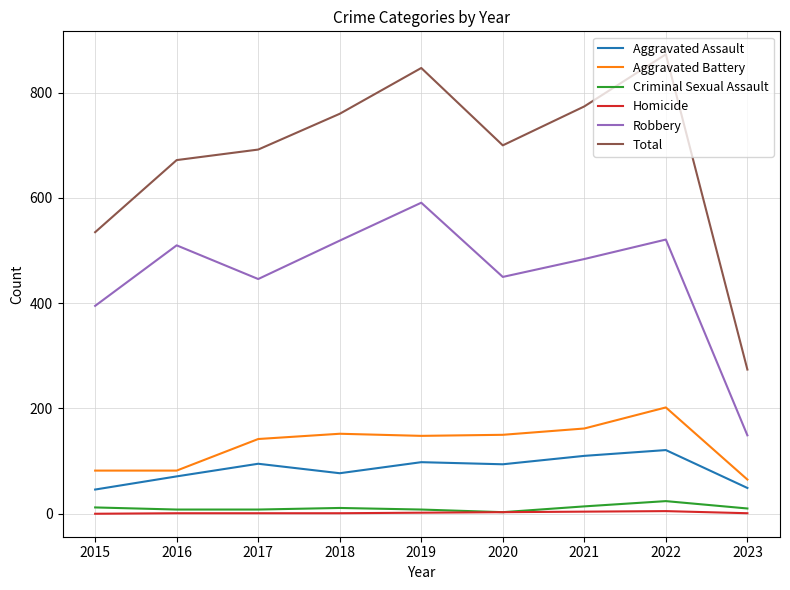

Which series changed the most between 2017 and 2018?

Robbery